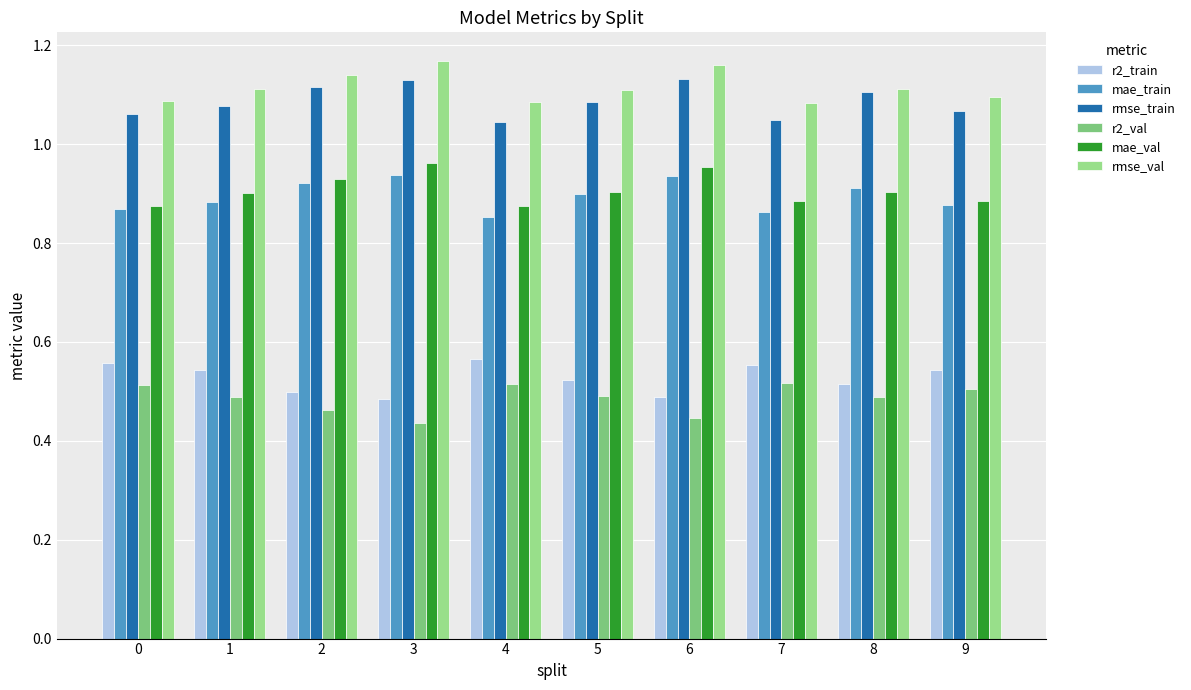

How many bars are there in total?

60